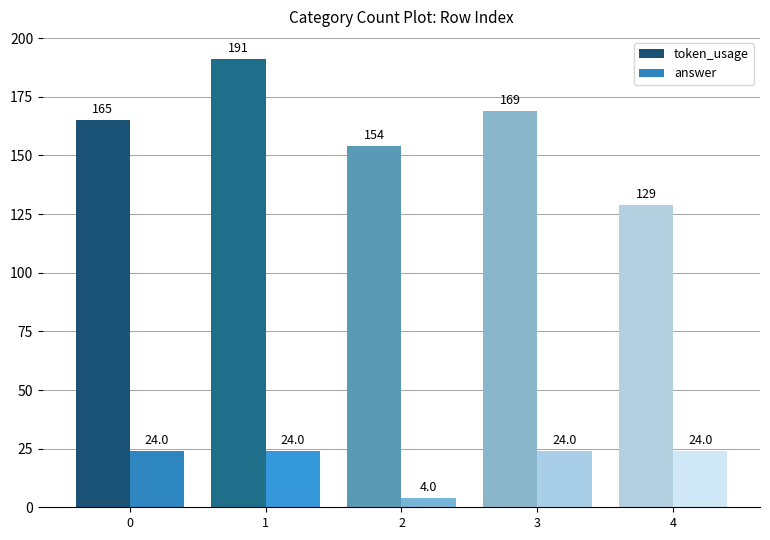

Read the token_usage value at 2, to the nearest 10.

150